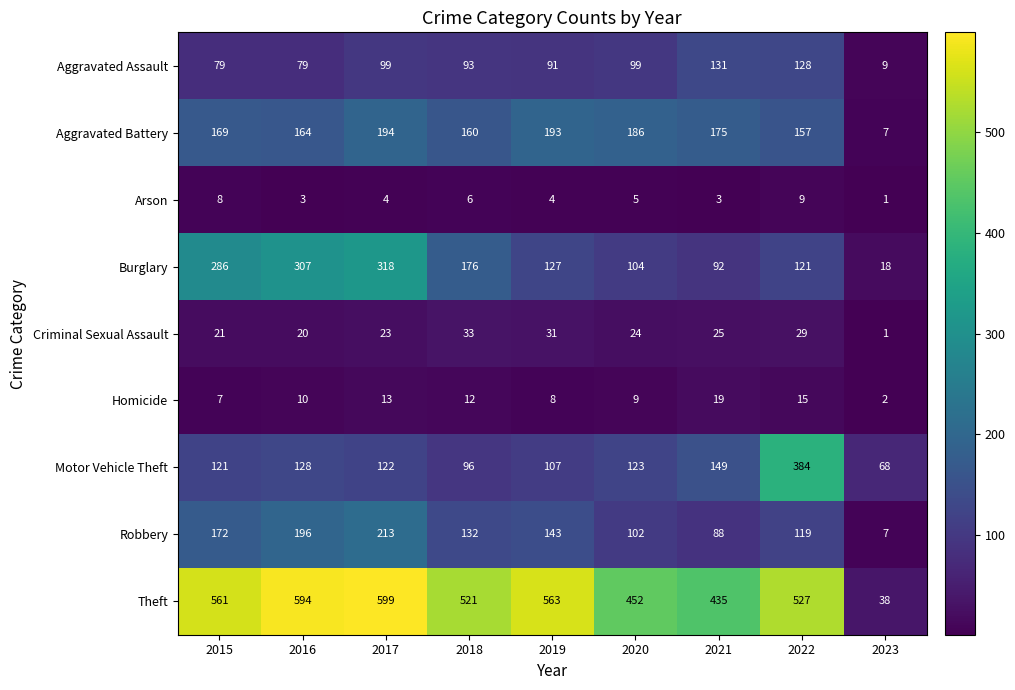

At how many categories does at least one series exceed 239?

8